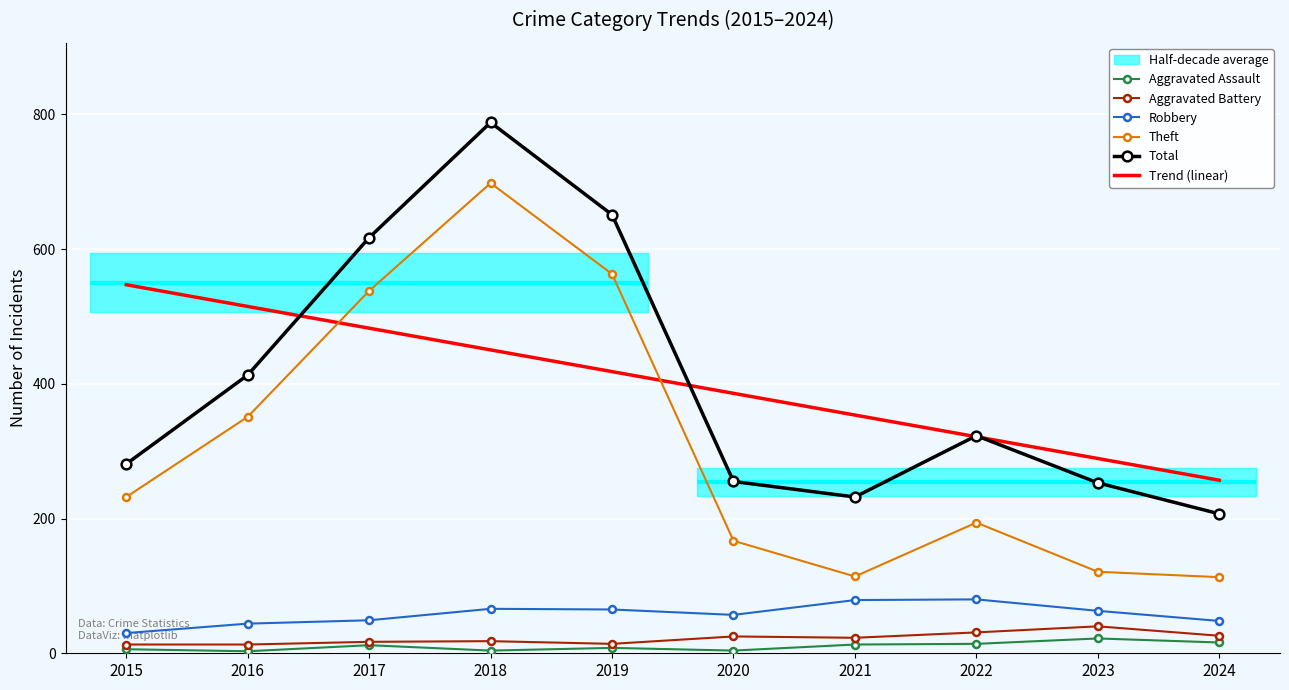

How many values in the Aggravated Battery series exceed 23?

4